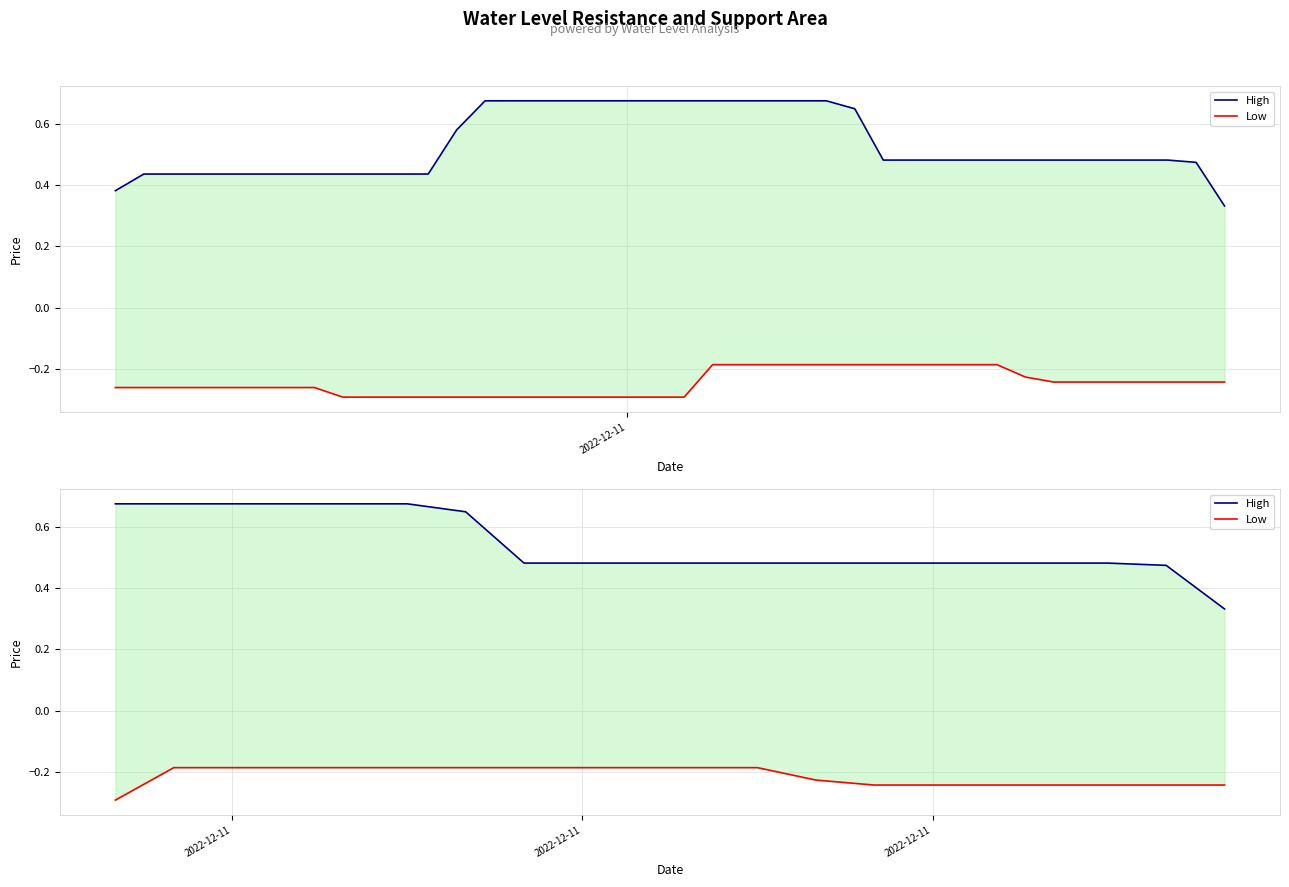

Is the value of Low at 9 greater than the value of High at 18?

No